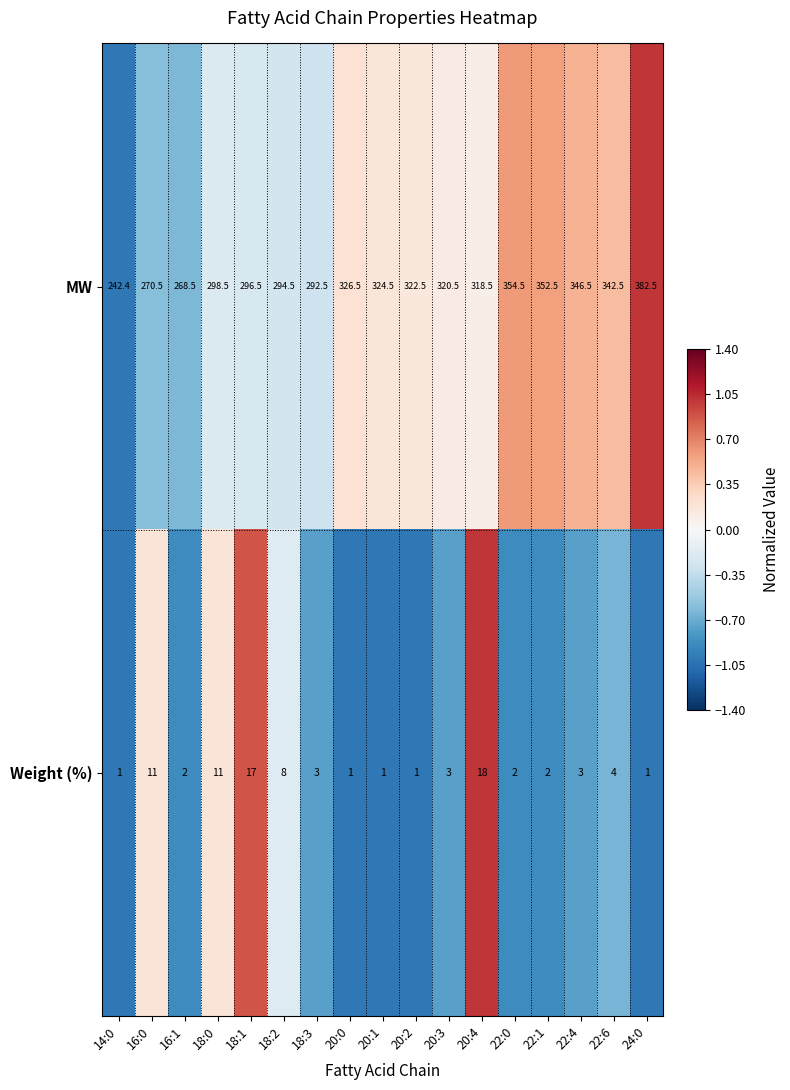

Is it true that MW equals 318.5 at 20:4?

True